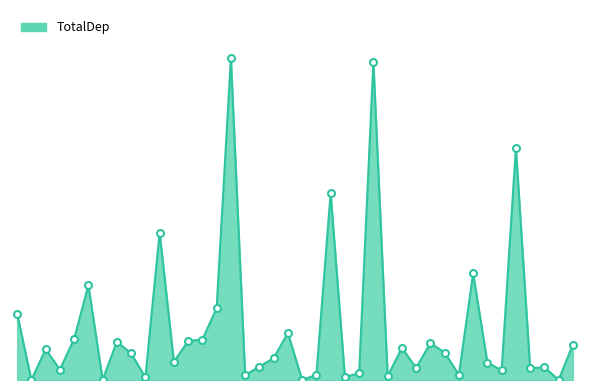

How many interior local valleys (lower than both neighbors) does the data have?

14